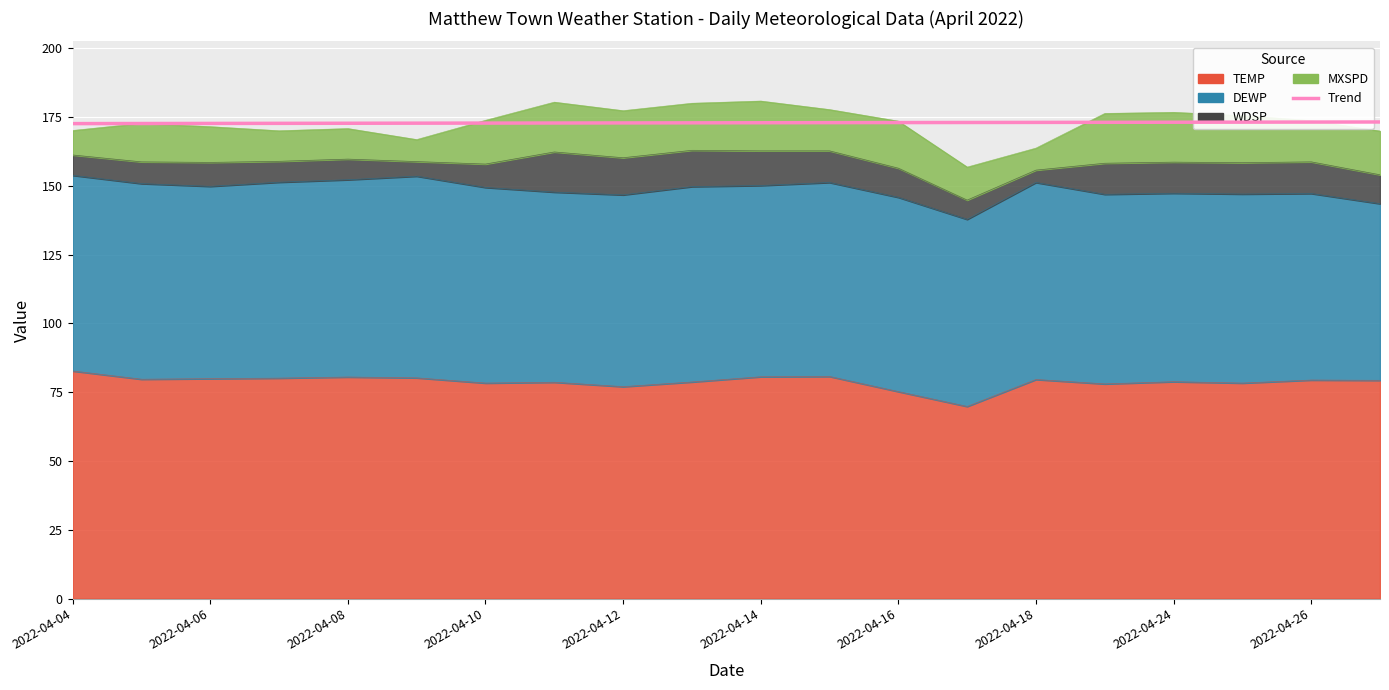

What is the sum of all values?

3458.0